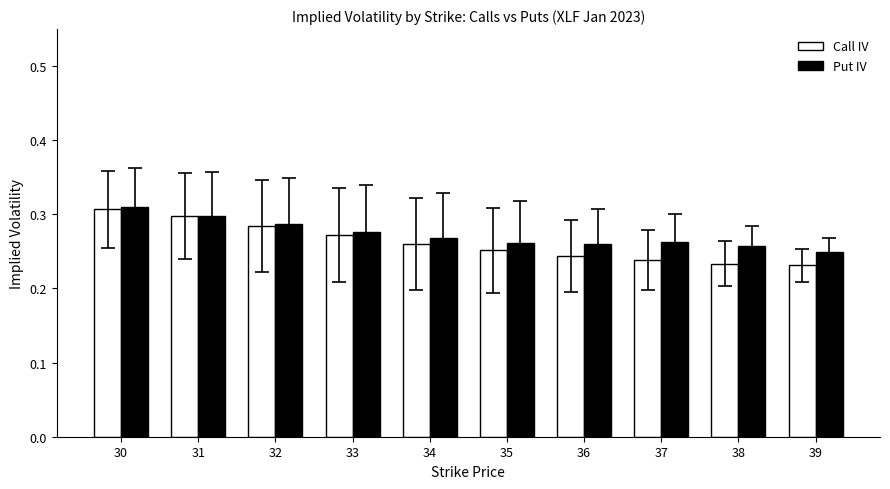

Count the Put IV values in the range 0 to 1.

10